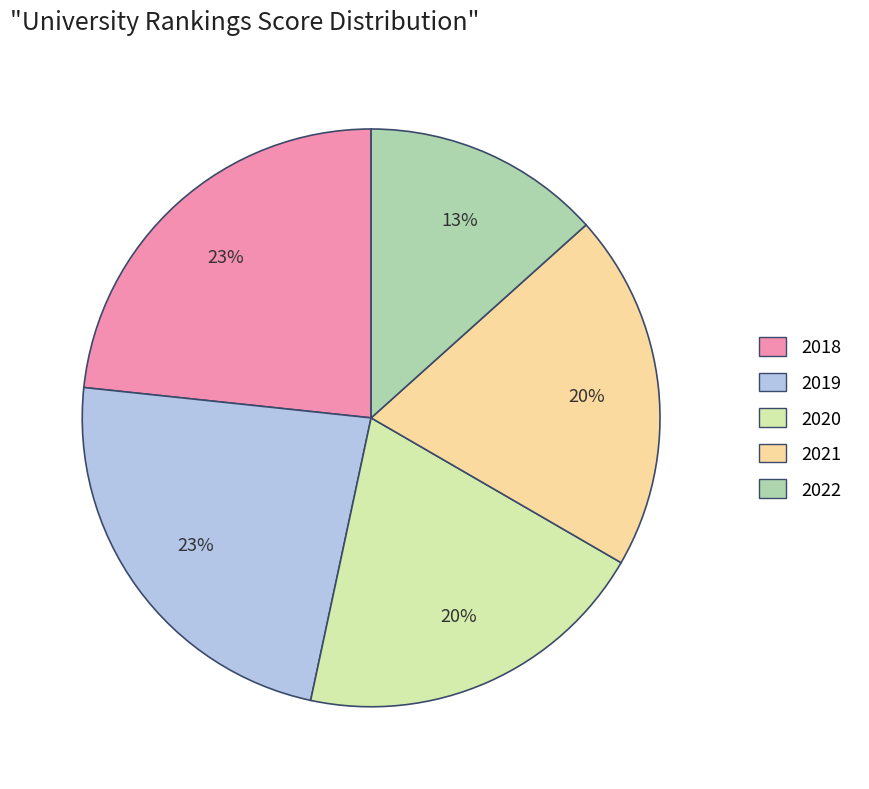

Combined, do 2021 and 2019 account for over 50%?

No